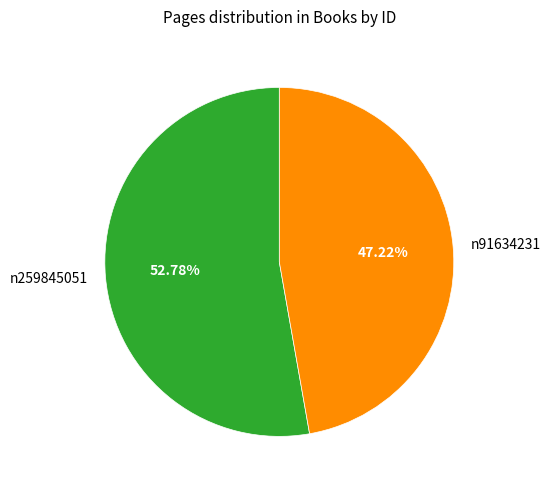

What percentage is the n91634231 slice, to the nearest percent?

47%